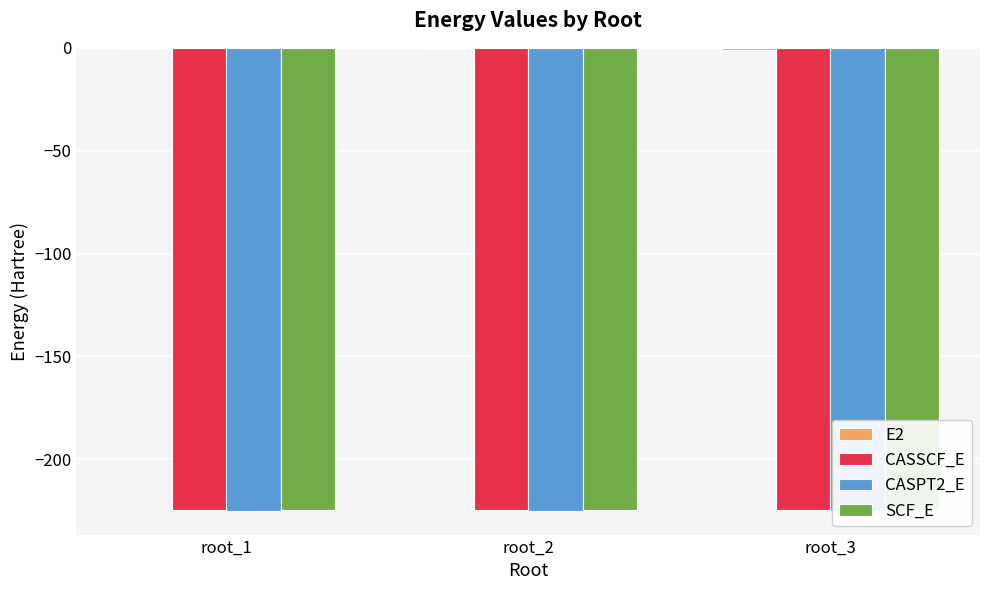

Reading left to right, list all the values displayed in this chart.

E2: -0.7	-0.8	-0.8
CASSCF_E: -224.5	-224.5	-224.4
CASPT2_E: -225.2	-225.3	-225.3
SCF_E: -224.5	-224.5	-224.5